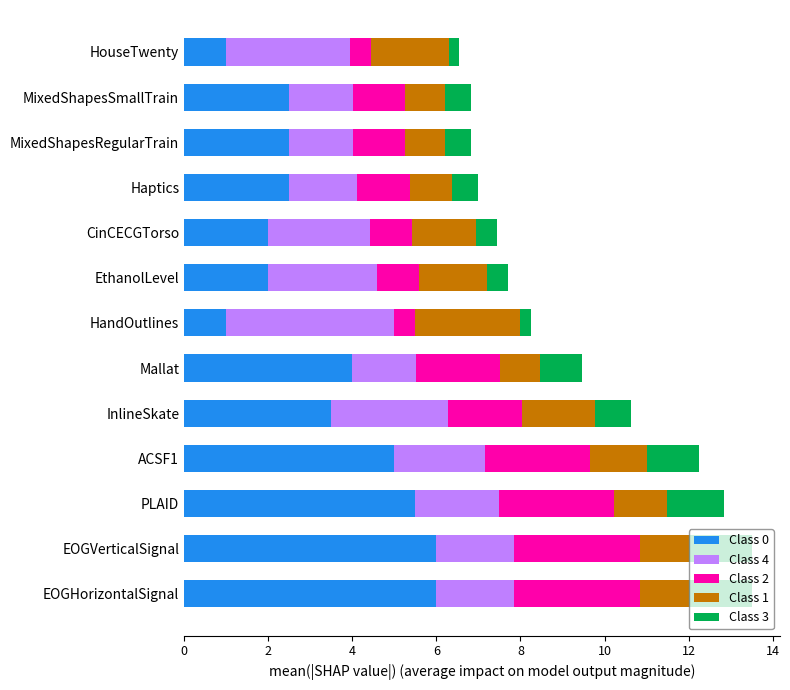

What is the total value across all series at Mallat?

9.5